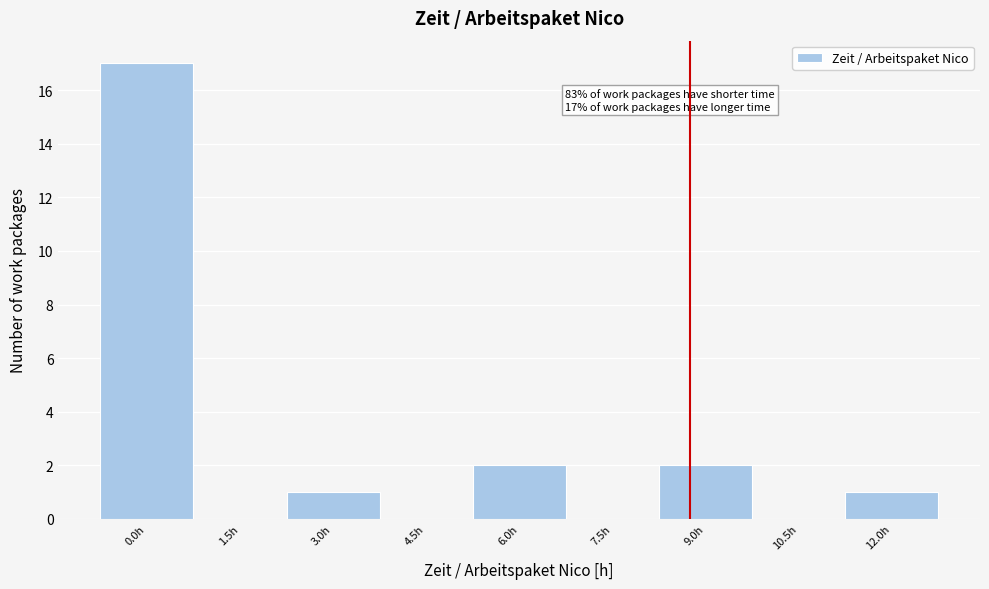

Reading left to right, list all the values displayed in this chart.

0.0h=17	1.5h=0	3.0h=1	4.5h=0	6.0h=2	7.5h=0	9.0h=2	10.5h=0	12.0h=1